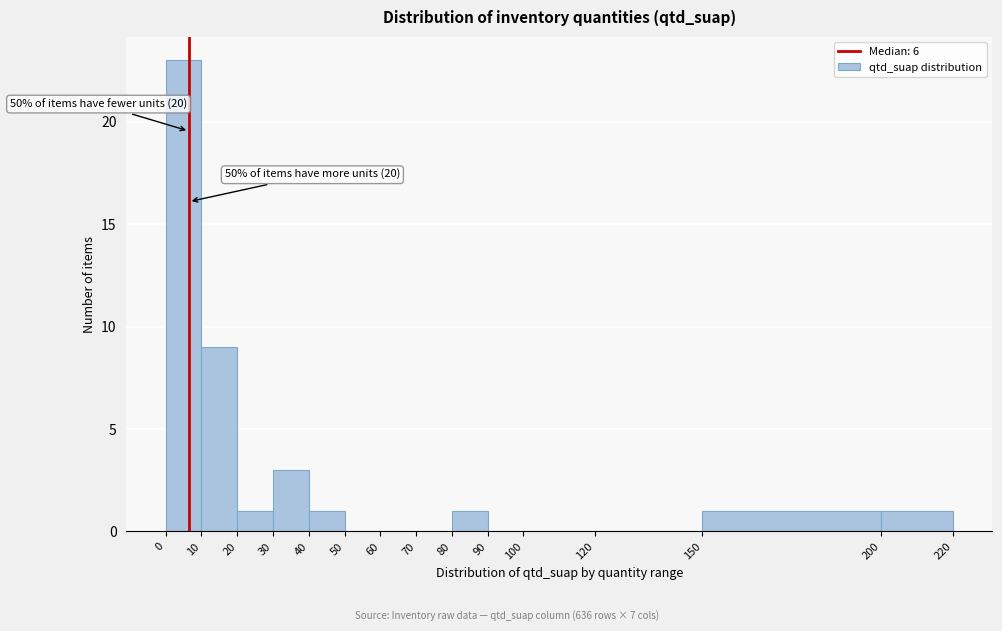

Over which range of the x-axis is the bar tallest?

0 to 10